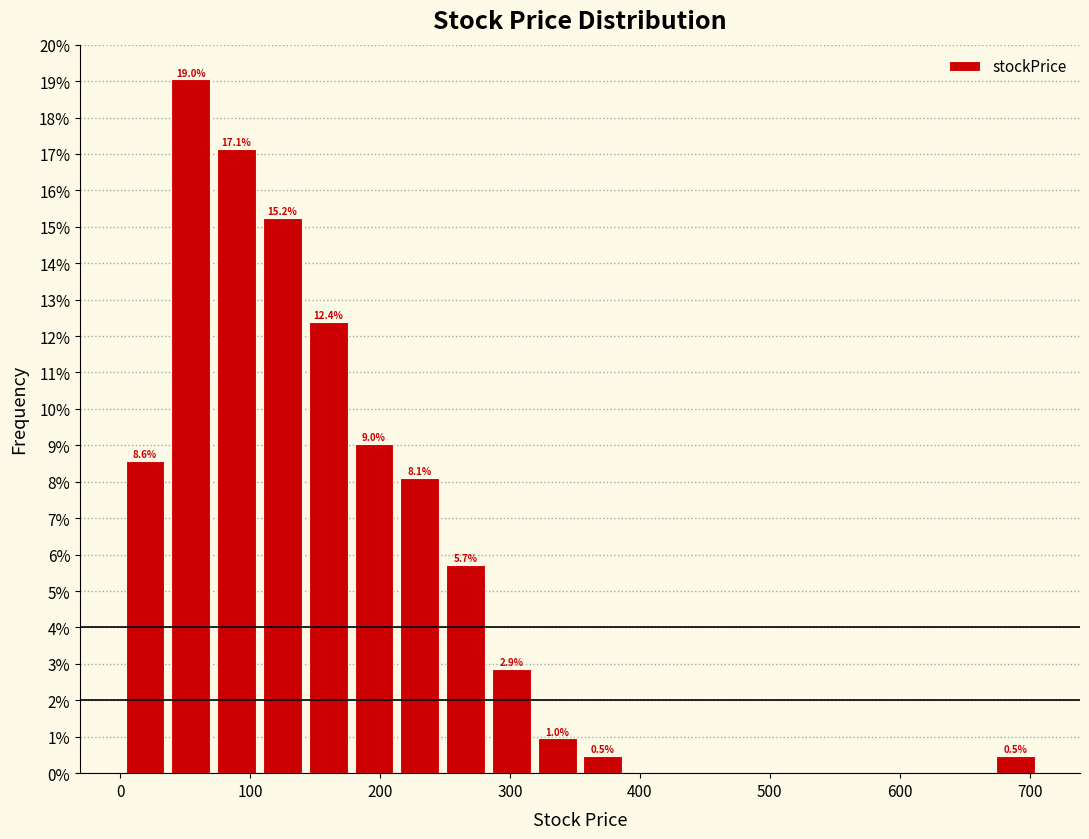

Around what value on the x-axis is the tallest bar? Give the approximate position of its centre, as read against the axis.

50